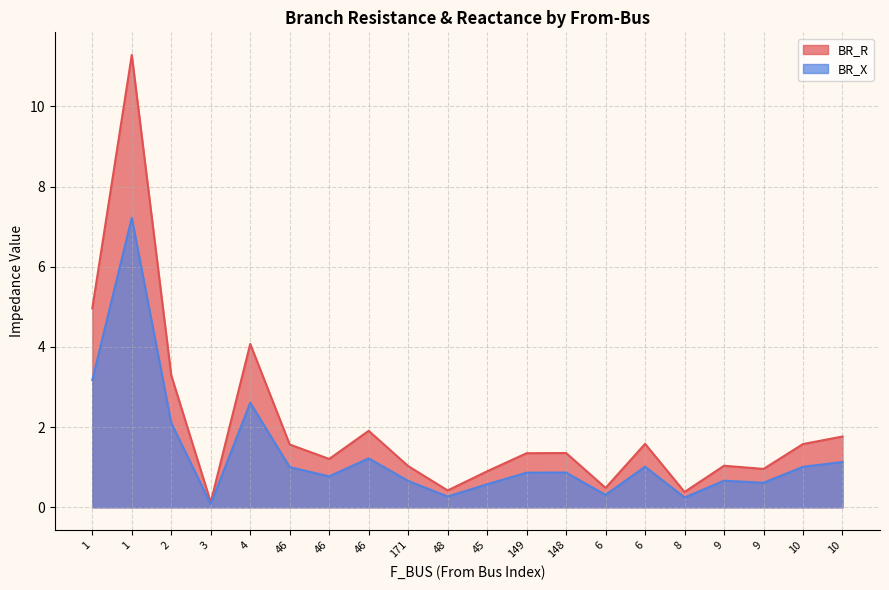

Does the chart display data point markers on the line(s)?

No